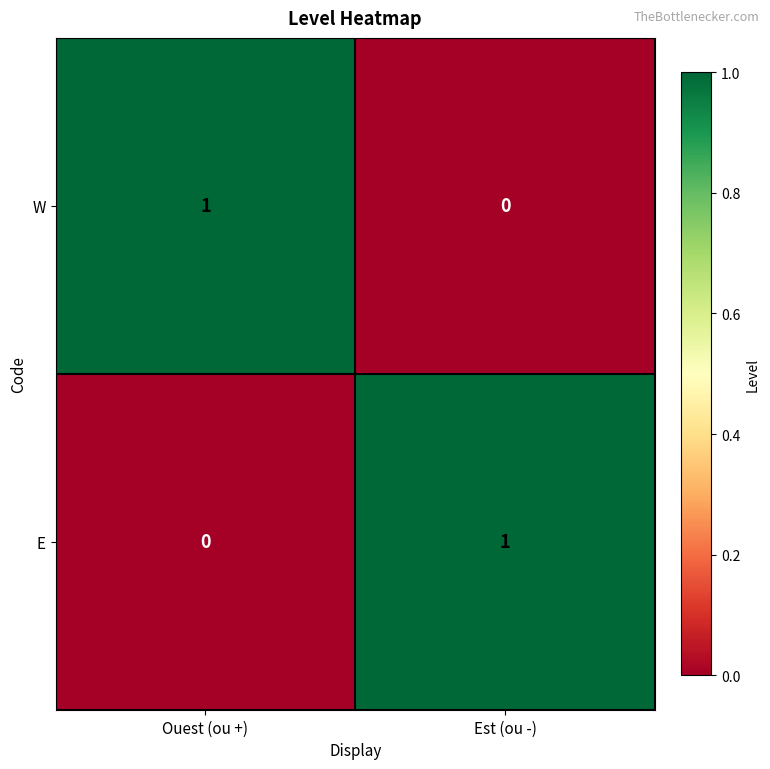

Where is W nearest to the value 0?

Est (ou -)